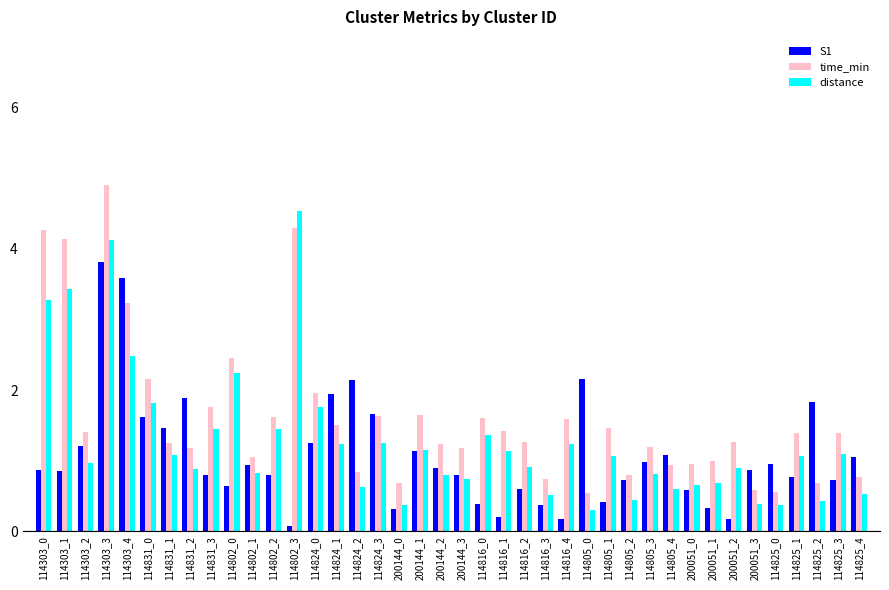

The value of time_min at 200051_2 is 2.1. True or false?

False